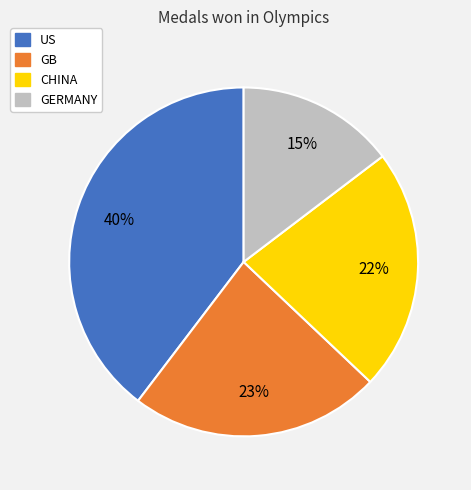

Is there a majority slice in this chart?

No